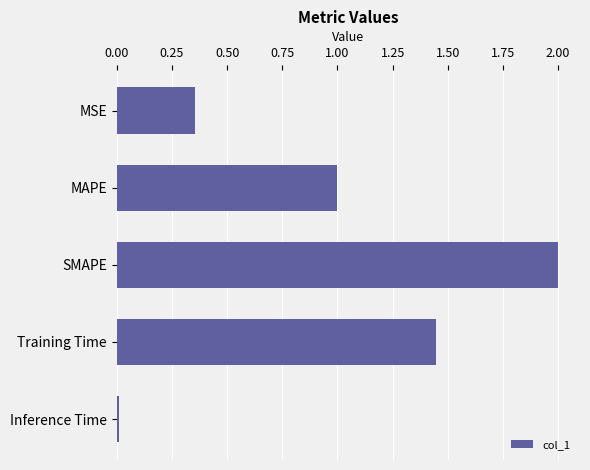

Between MAPE and Inference Time, which is larger?

MAPE